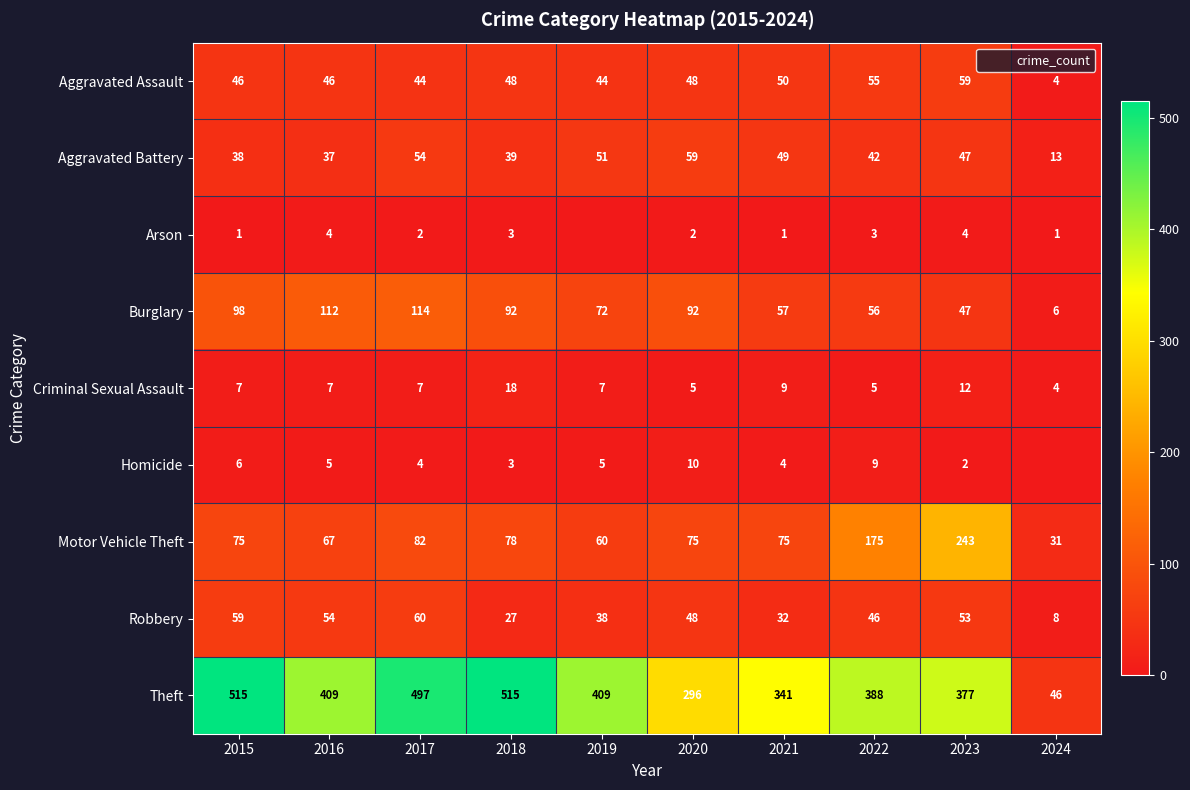

What is the difference between the maximum and minimum values in the Arson series?

4